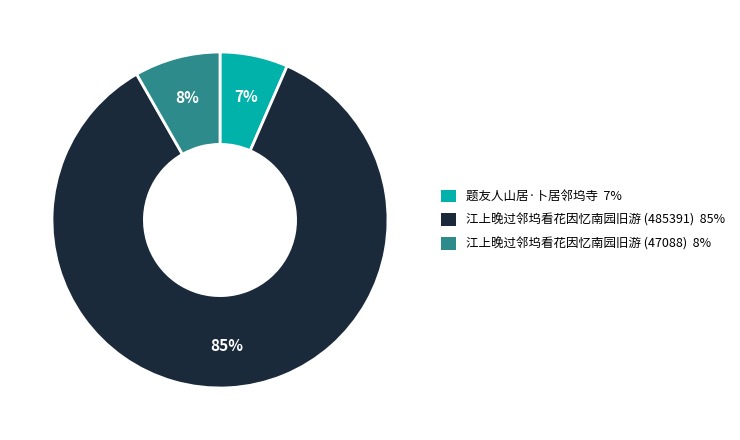

How many segments does this pie chart have?

3